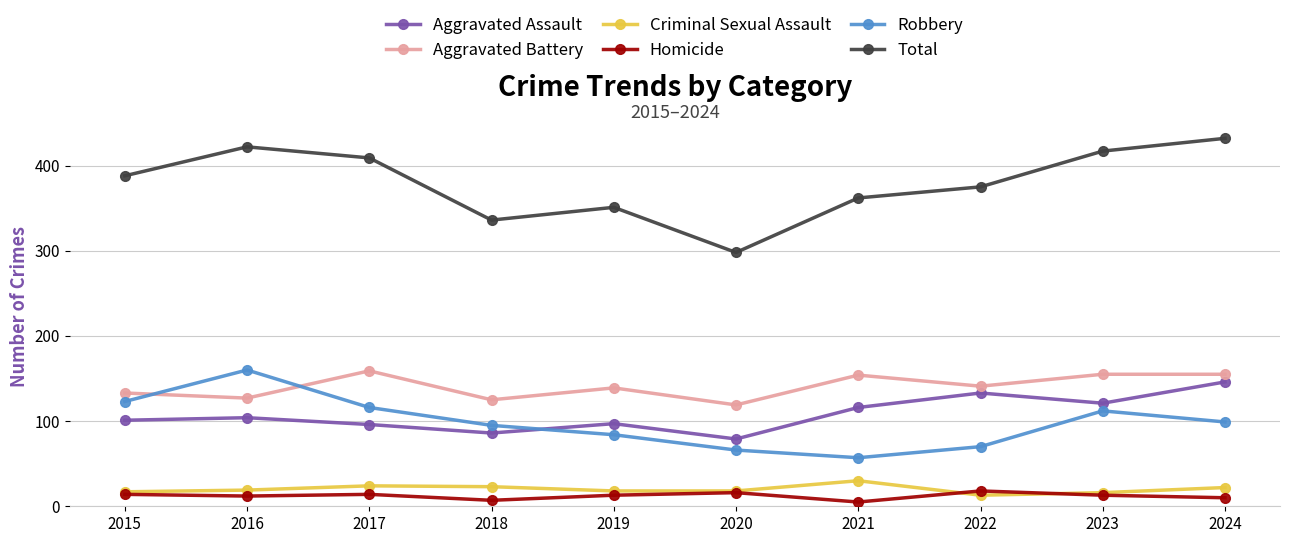

True or false: Aggravated Battery and Aggravated Assault cross at least once.

False